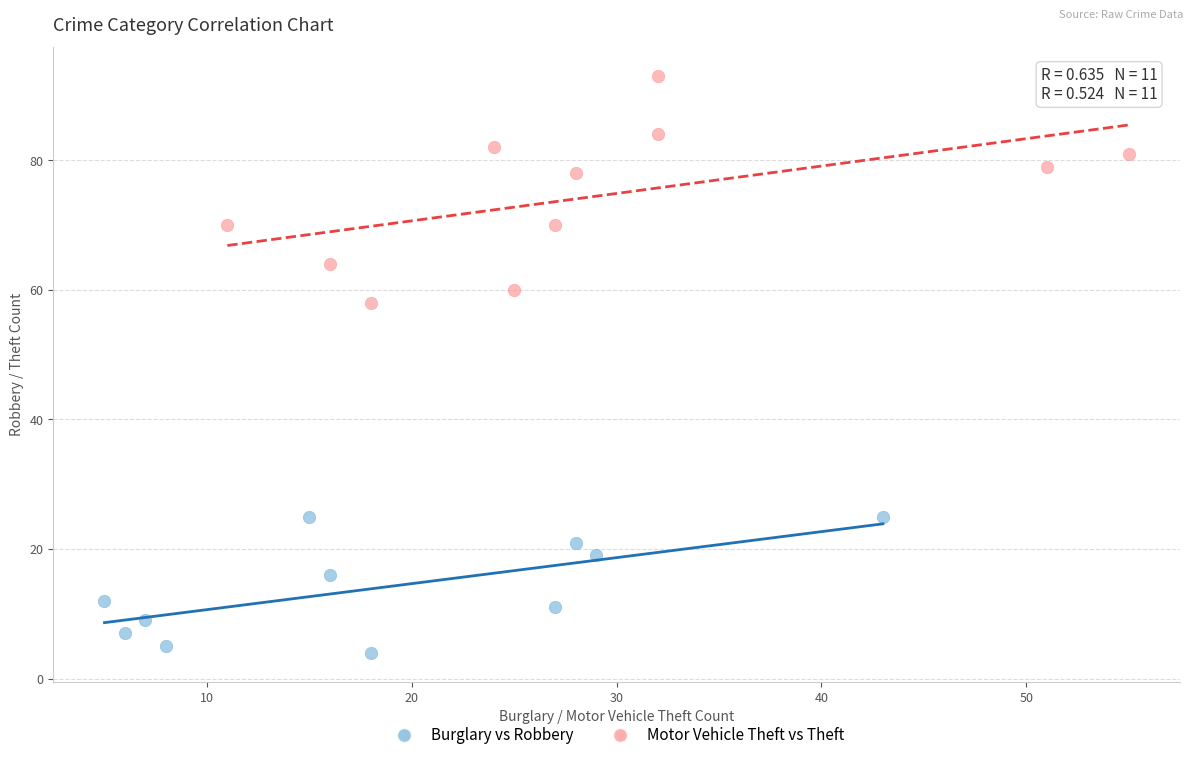

What are all the series names shown in the legend?

Burglary vs Robbery, Motor Vehicle Theft vs Theft